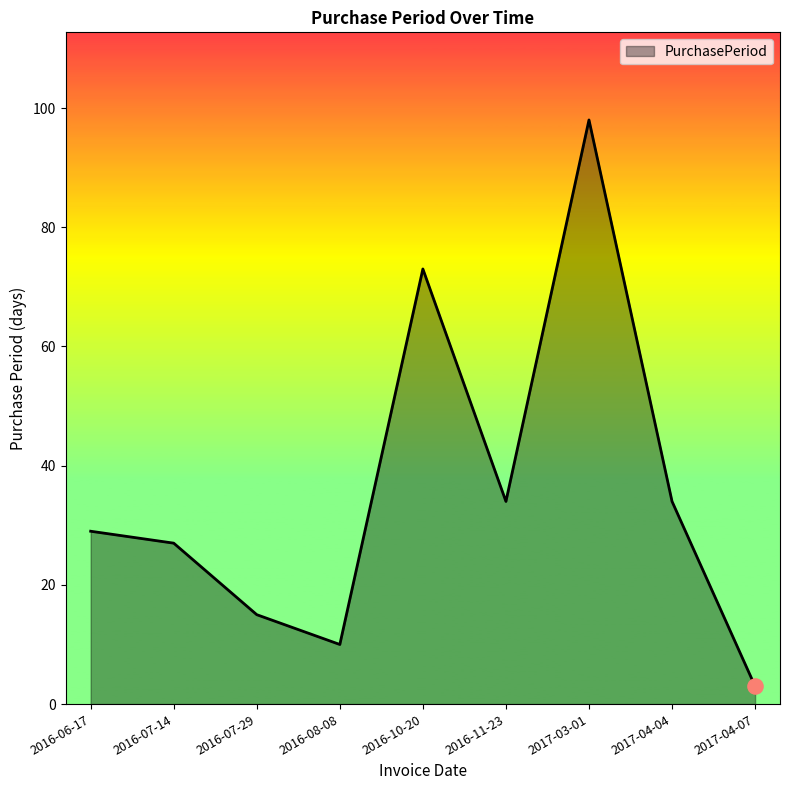

What is the change in value from 2016-06-17 to 2017-04-04?

+5